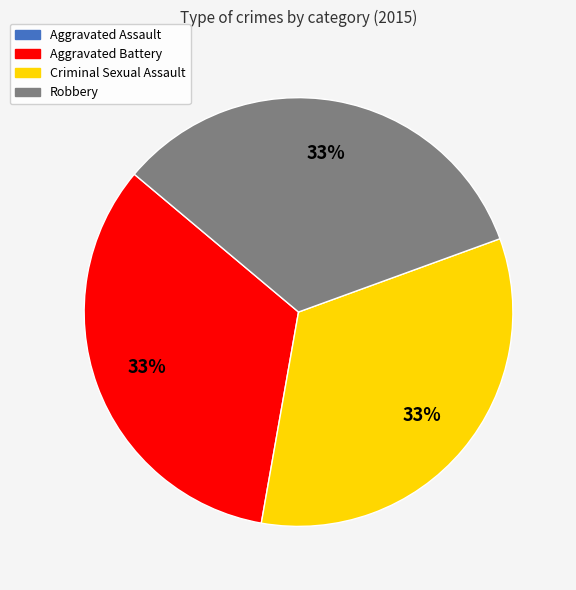

Is it true that Criminal Sexual Assault is 46% of the pie?

False